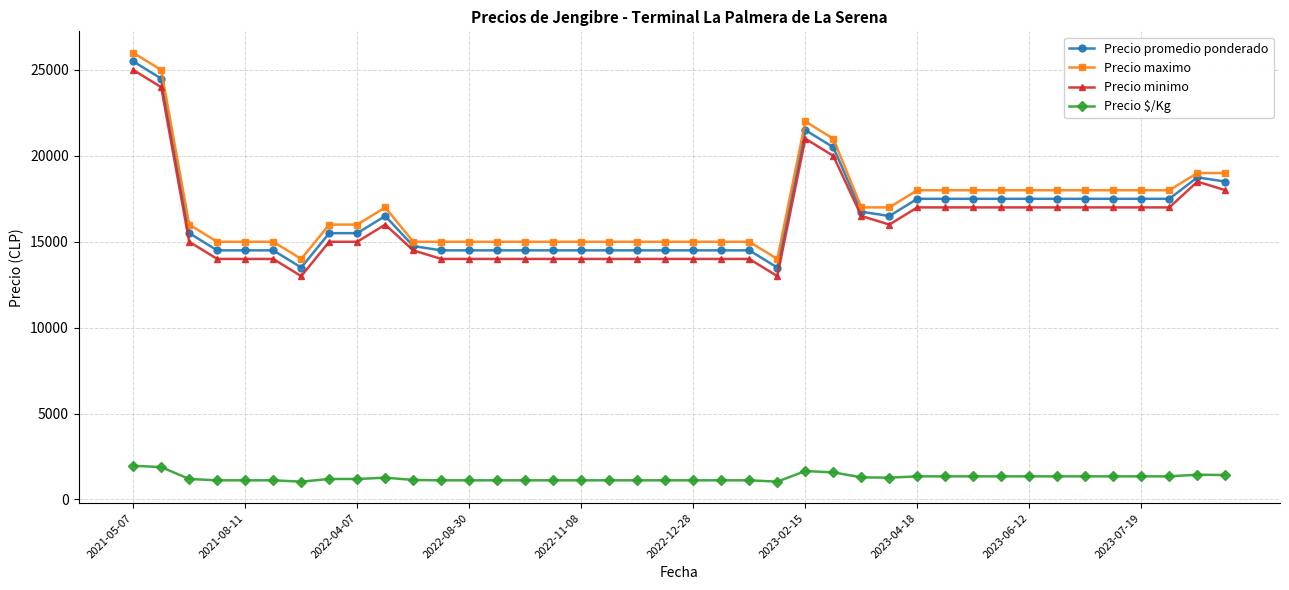

How many data points does each series have?

40